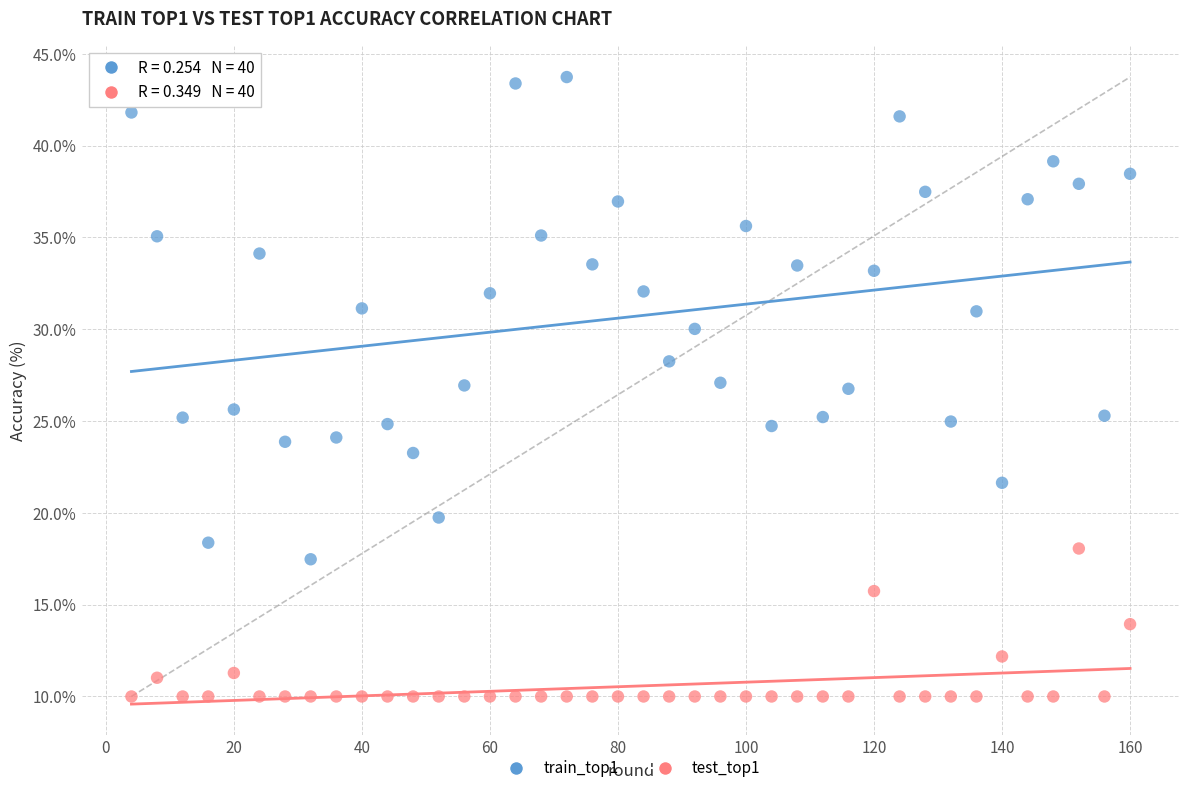

Which series has the widest spread of Y values?

train_top1